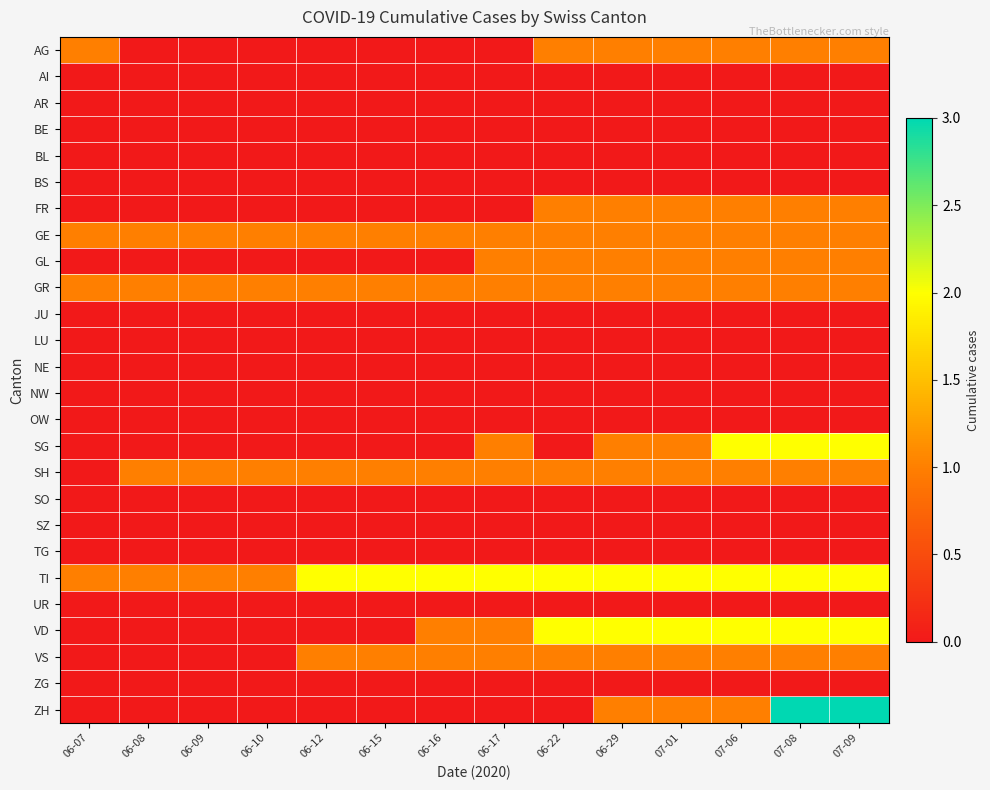

Between 06-09 and 06-08, which is larger?

06-09